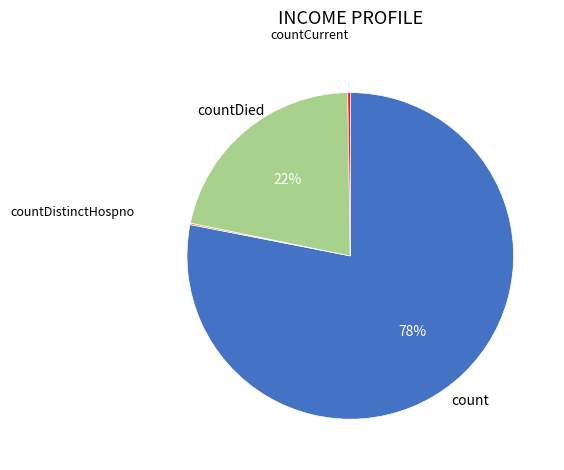

To the nearest percent, what is the difference between the largest and smallest slice percentages?

78%